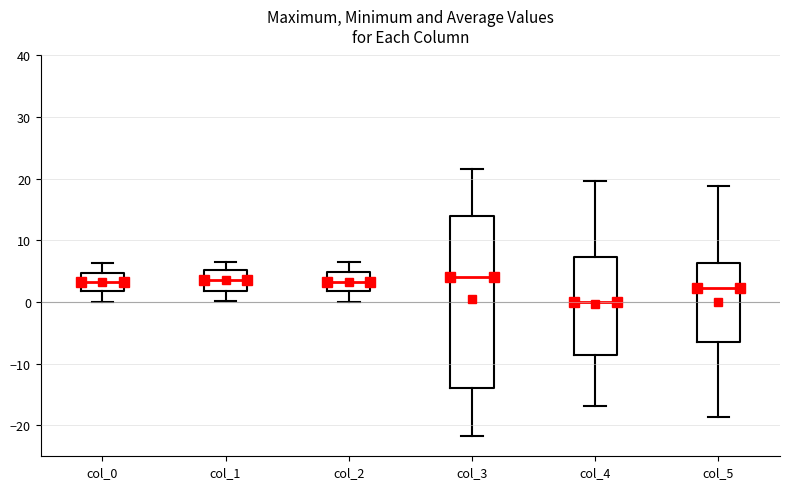

Which box has the lowest median line?

col_4